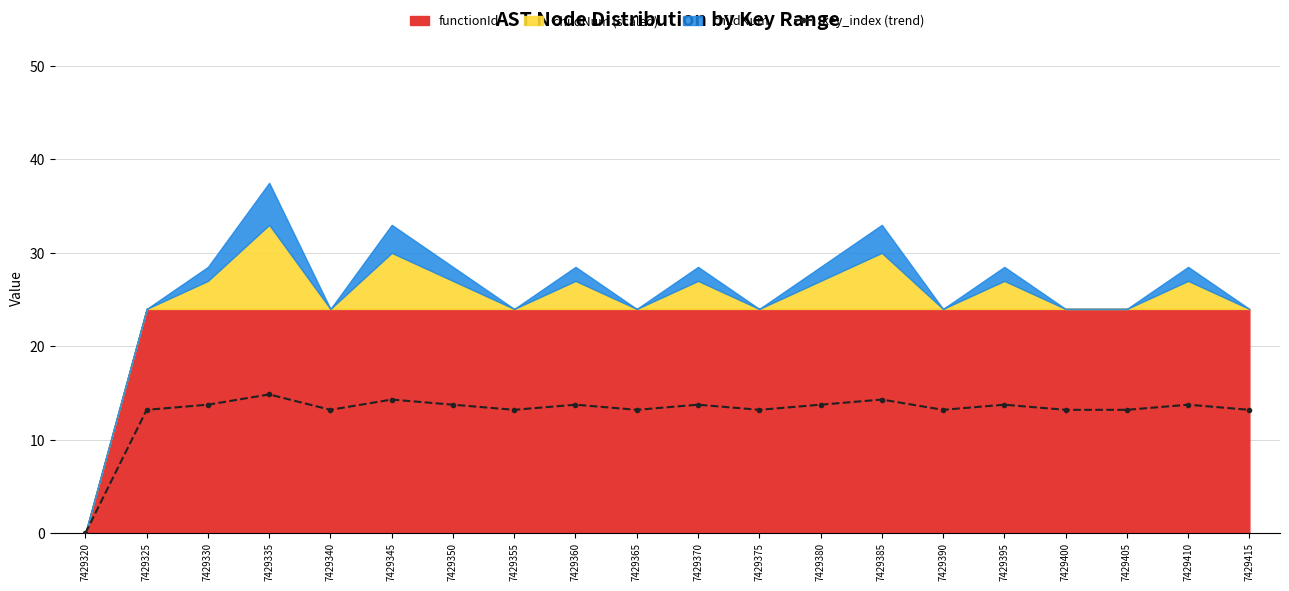

List the labels in order of value, largest first.

7429335, 7429345, 7429385, 7429330, 7429350, 7429360, 7429370, 7429380, 7429395, 7429410, 7429325, 7429340, 7429355, 7429365, 7429375, 7429390, 7429400, 7429405, 7429415, 7429320